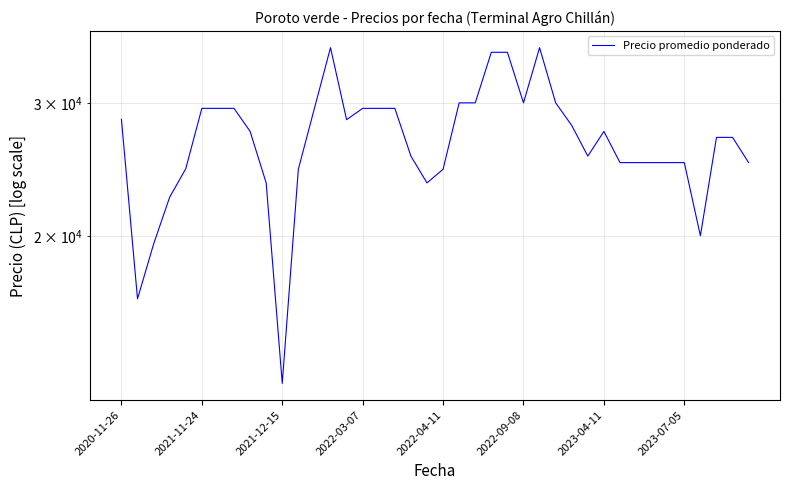

At which label does the data first exceed 27500?

2020-11-26